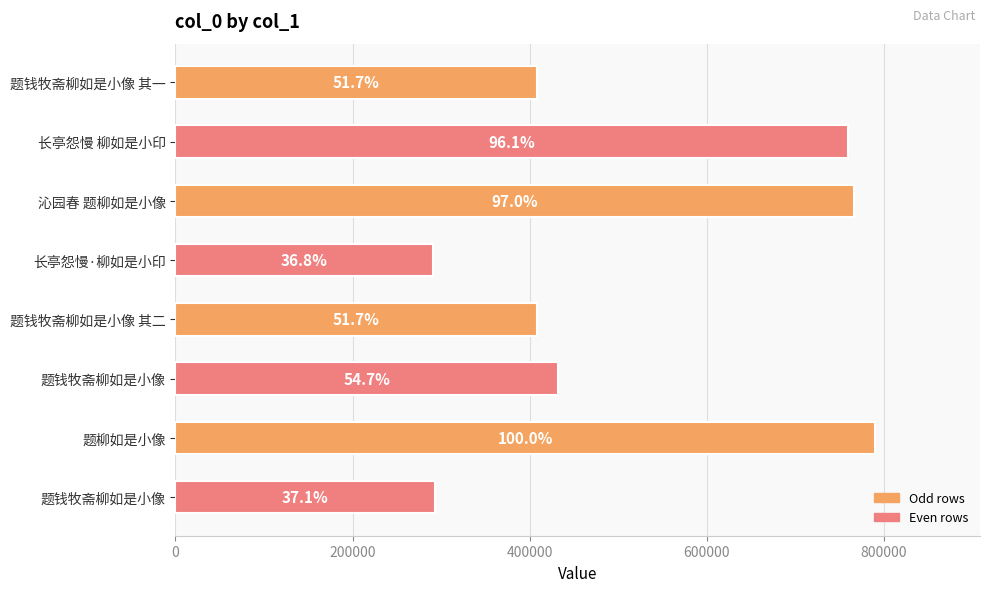

How many bars are there in total?

8